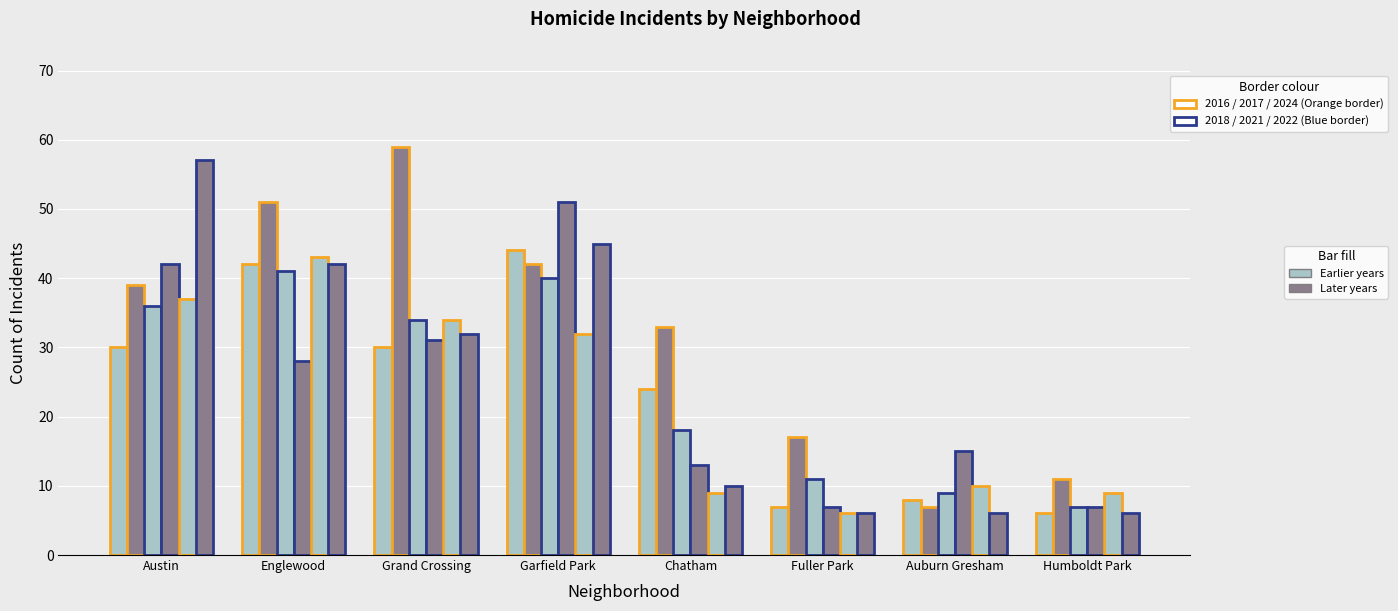

Are the bars grouped side by side (vs. stacked)?

Yes